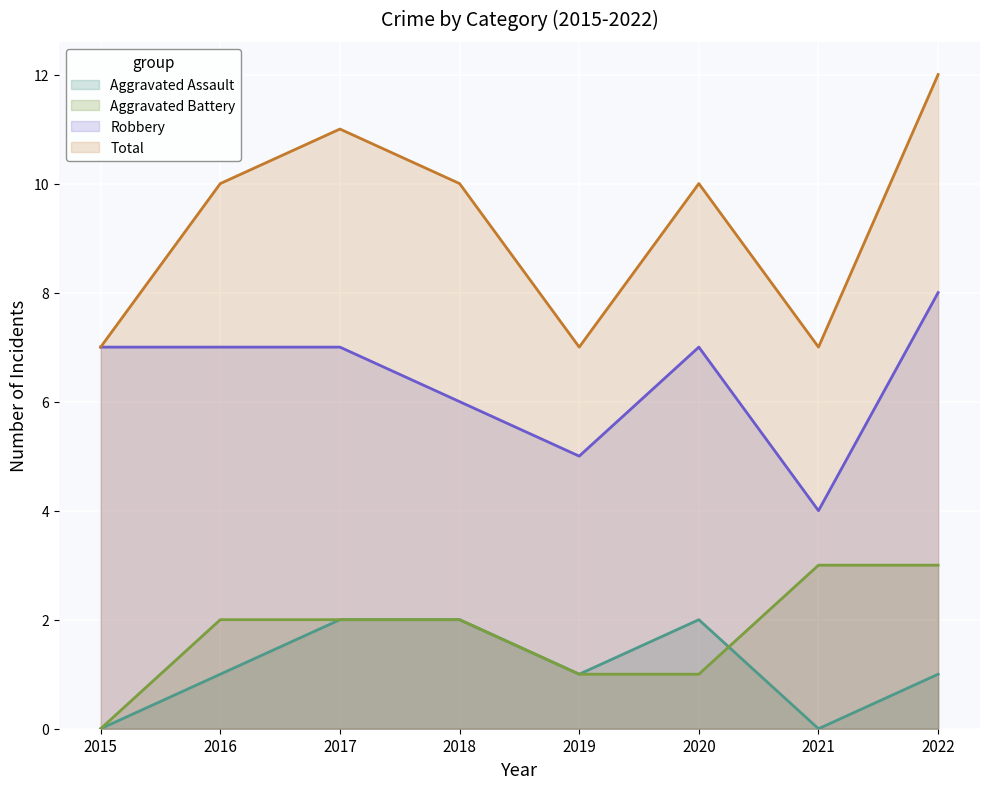

What is the total value across all series at 2022?

24